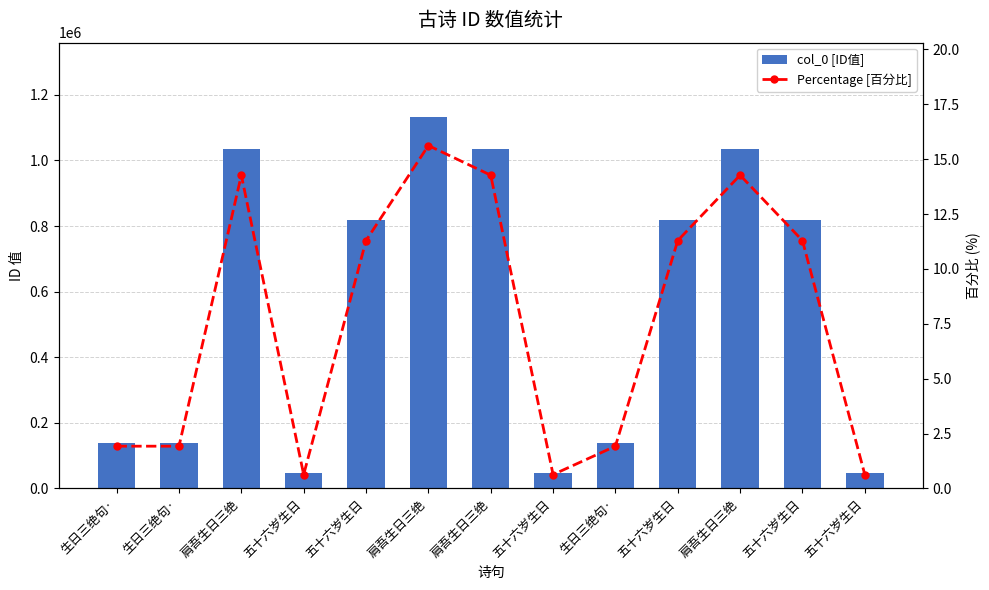

What value does the col_0 [ID值] series have at 五十六岁生日?

45982.0